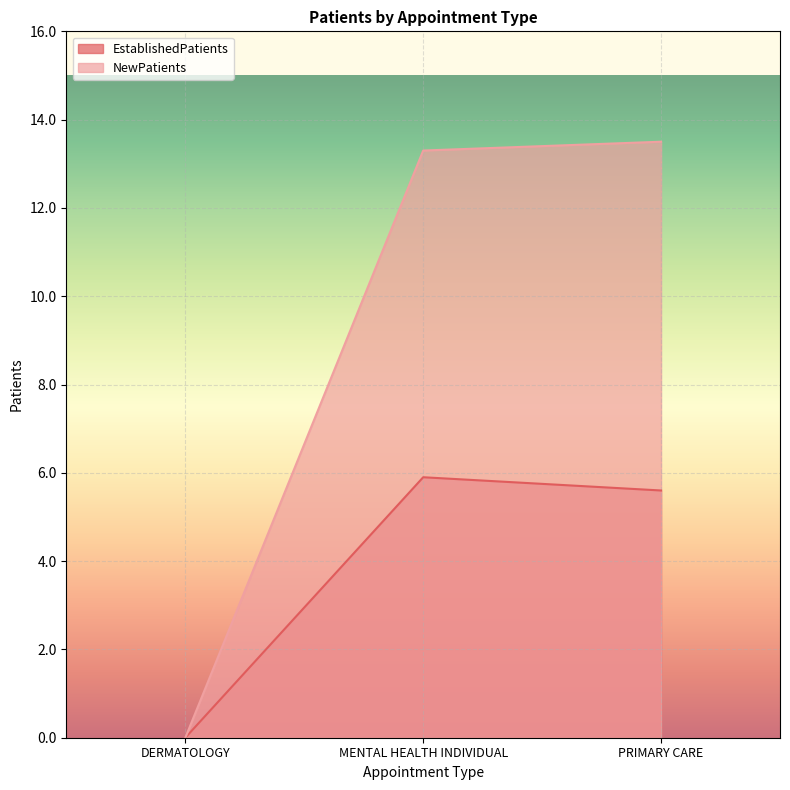

How many data points does each series have?

3